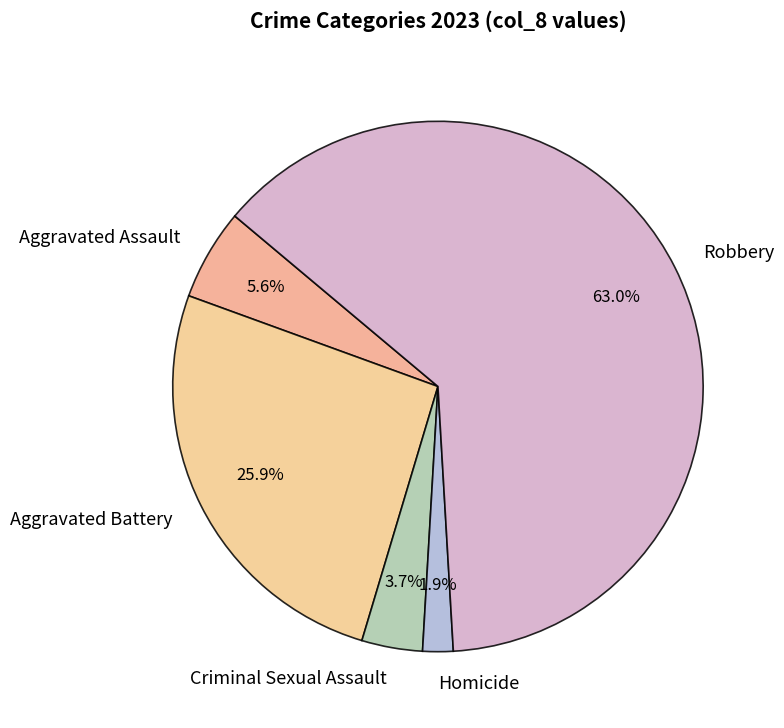

How much of the chart is everything except Criminal Sexual Assault?

96.3%